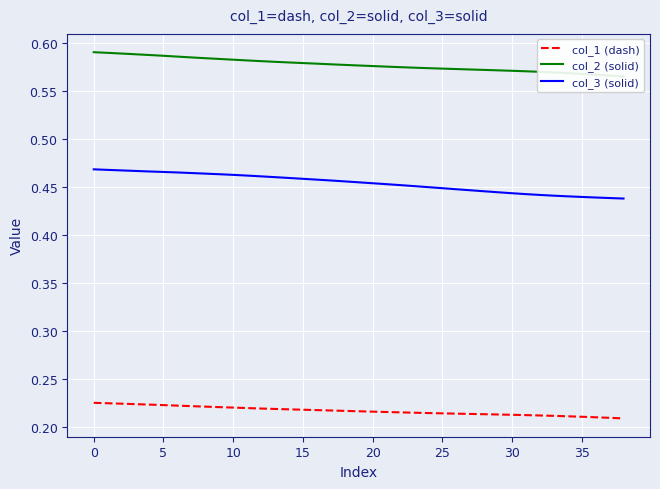

List the series in order of their peak value, lowest first.

col_1 (dash), col_3 (solid), col_2 (solid)